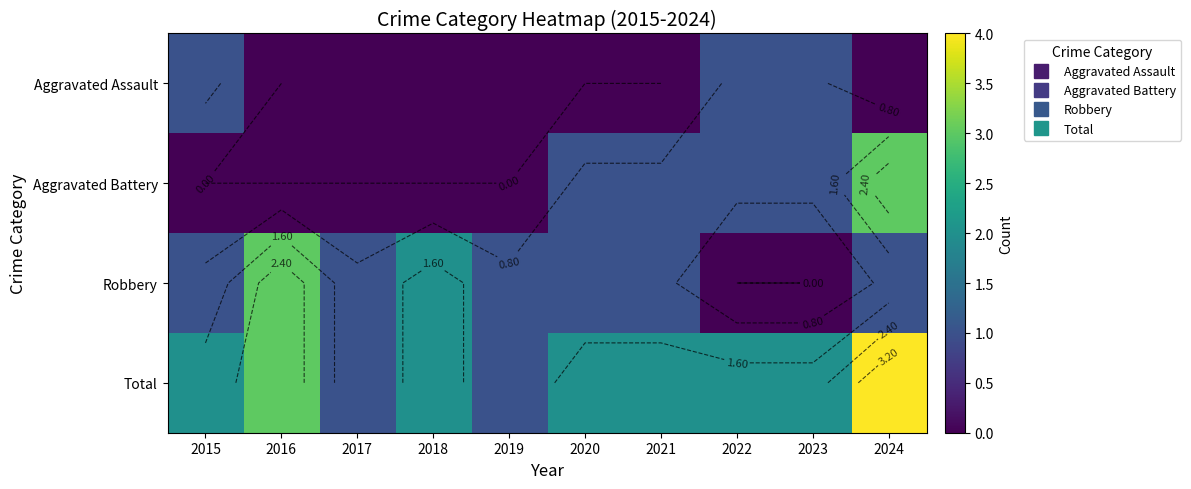

How many values in the Total series are below 2?

2